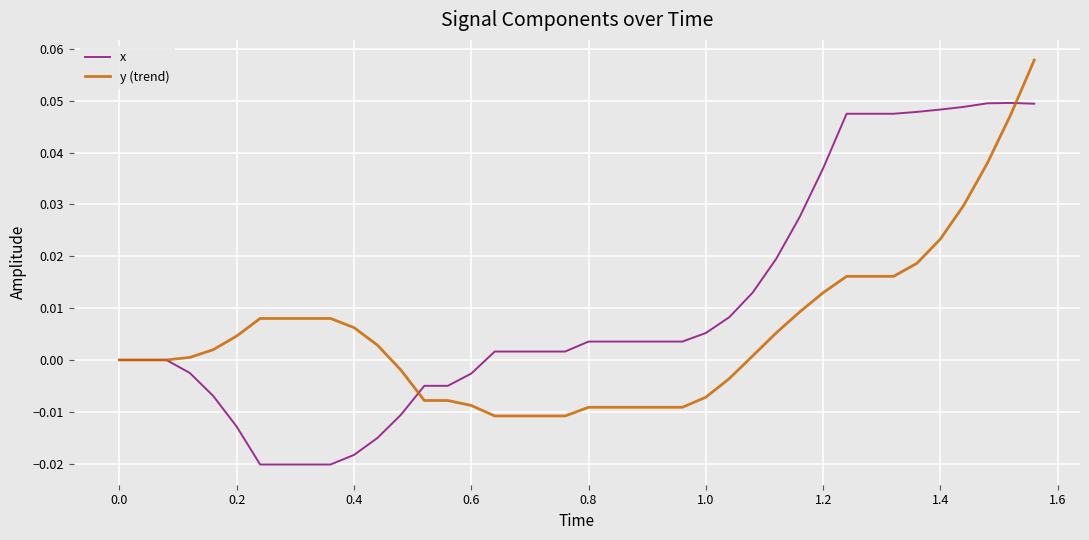

Which series has the largest total across all categories?

x